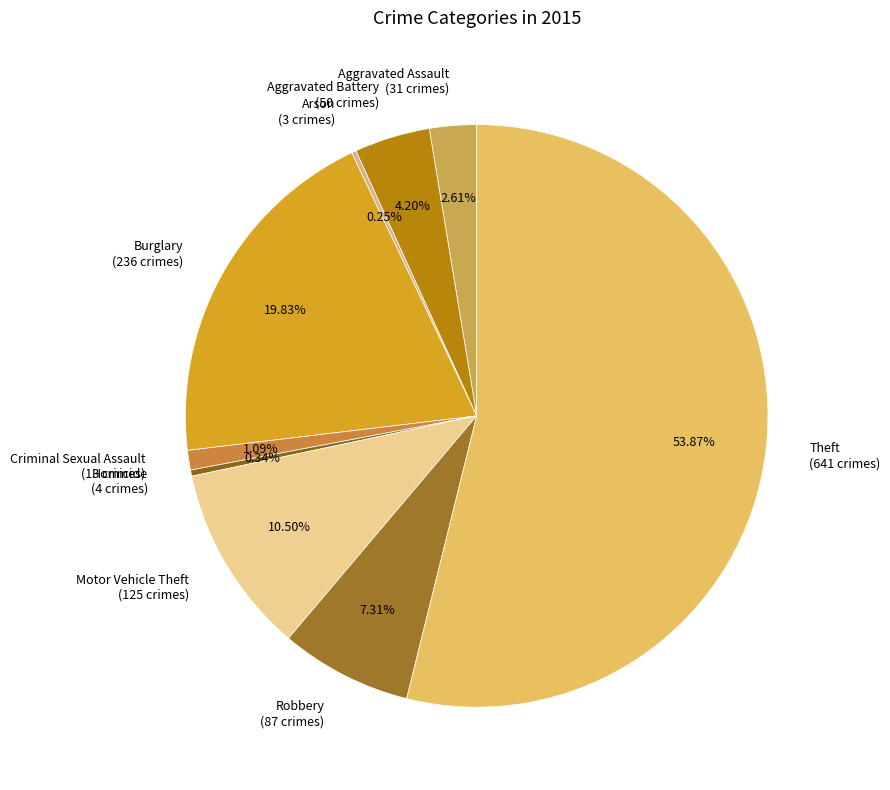

Which has a higher value, Criminal Sexual Assault (13 crimes) or Robbery (87 crimes)?

Robbery (87 crimes)